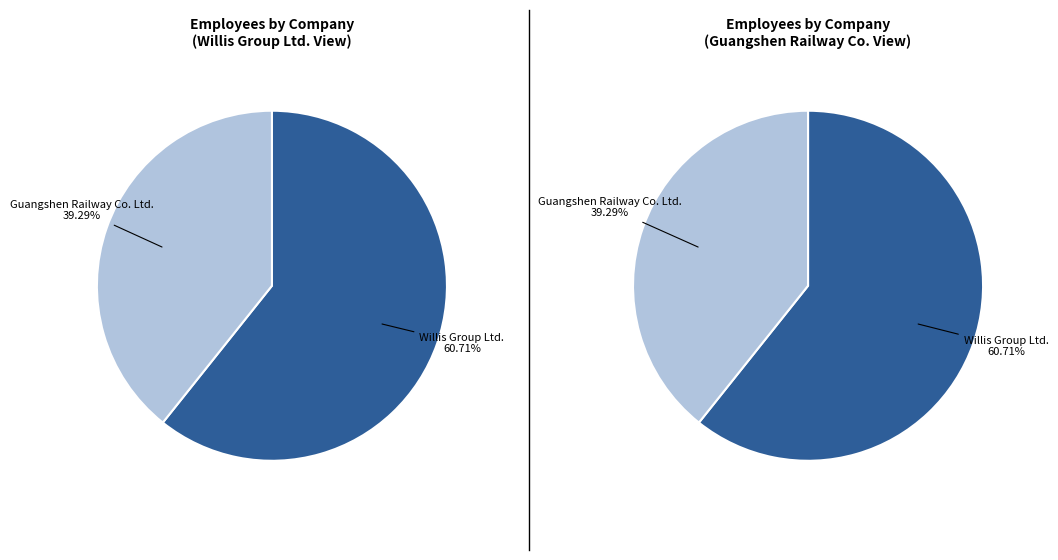

Count the number of slices in the pie.

2